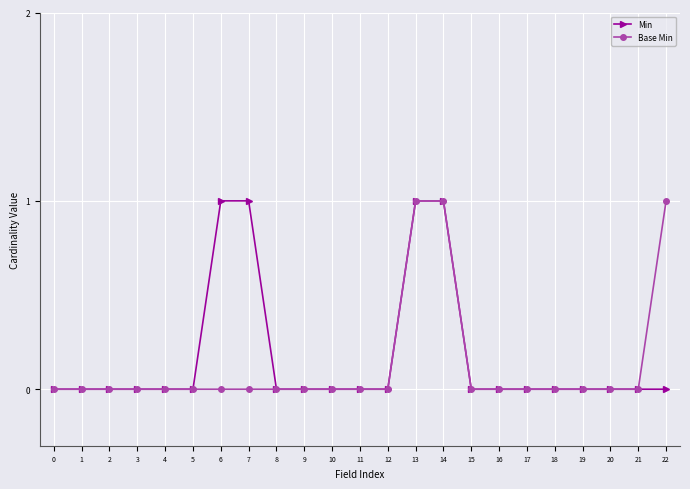

Between 1 and 7, which series saw the biggest shift?

Min